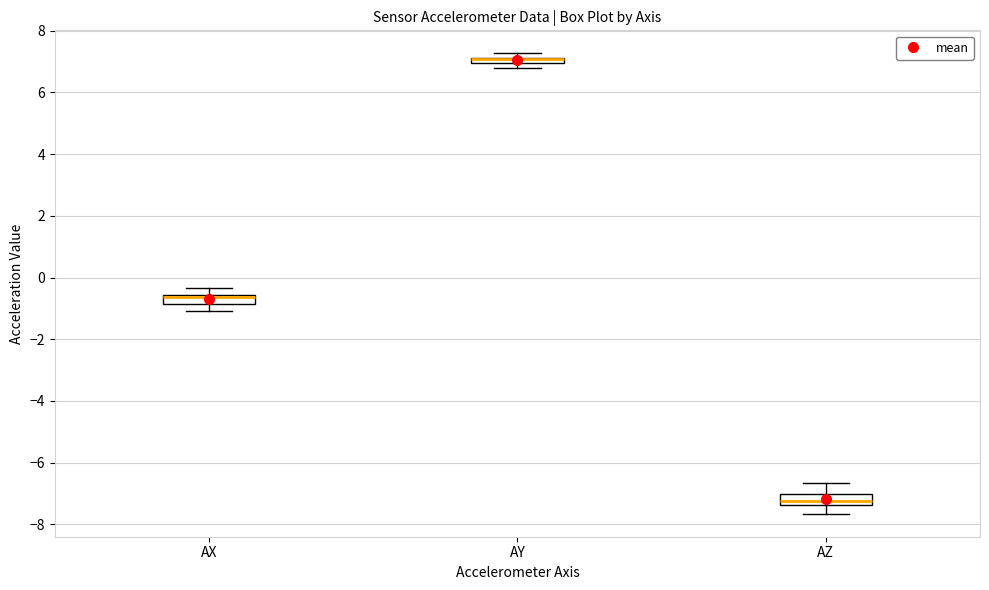

Where does the lower whisker of the box for AX end on the y-axis? The values are not printed on the chart, so give them approximately, as read against the axis.

-1.0